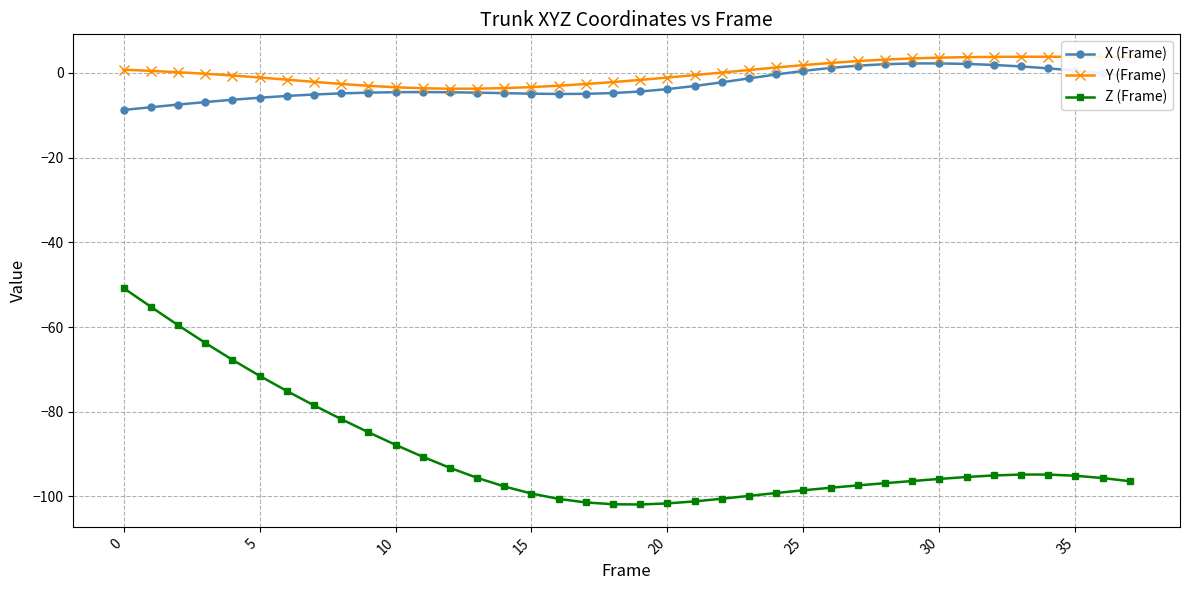

How many categories are shown in the chart?

38